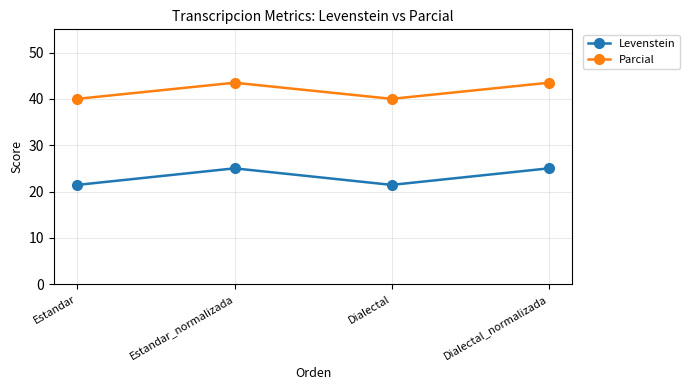

At how many categories does at least one series exceed 36?

4